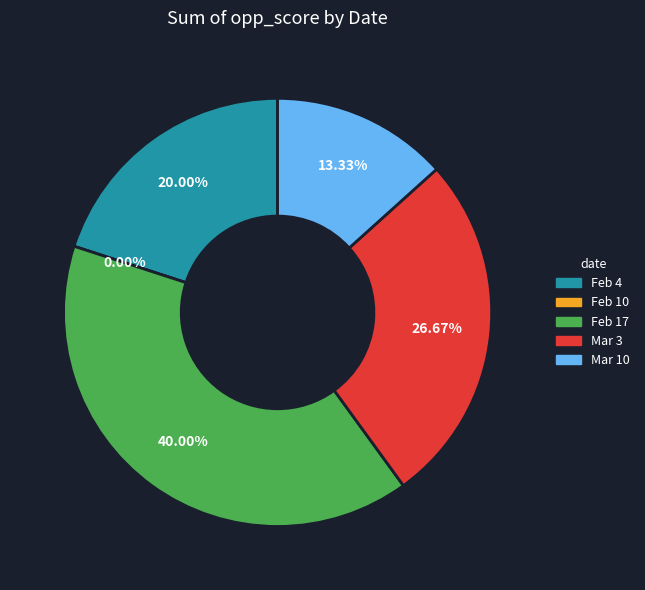

To the nearest percent, what is the combined percentage of Feb 17 and Feb 10?

40%